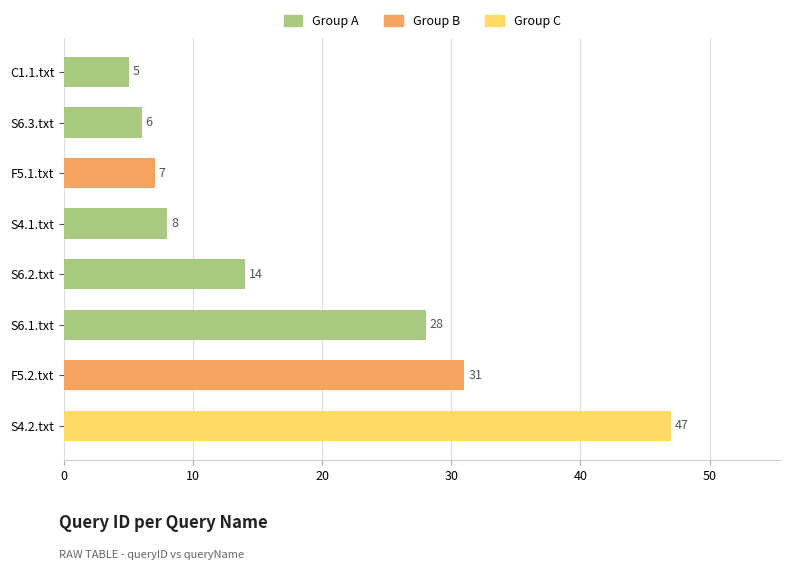

How many values are below 14?

4